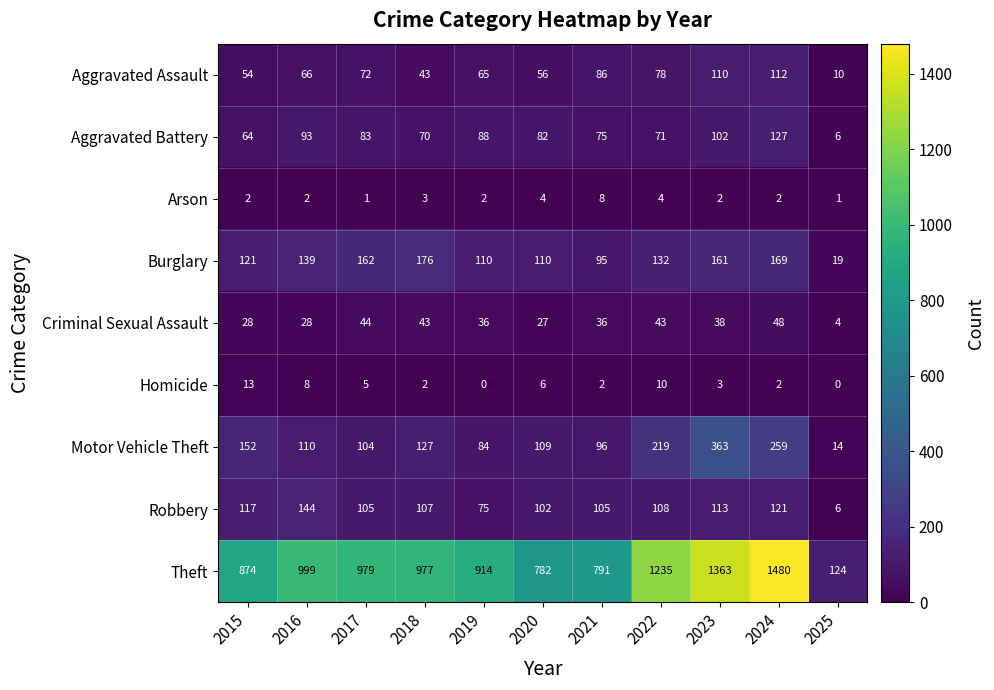

True or false: Arson has a value of 3 at 2016.

False